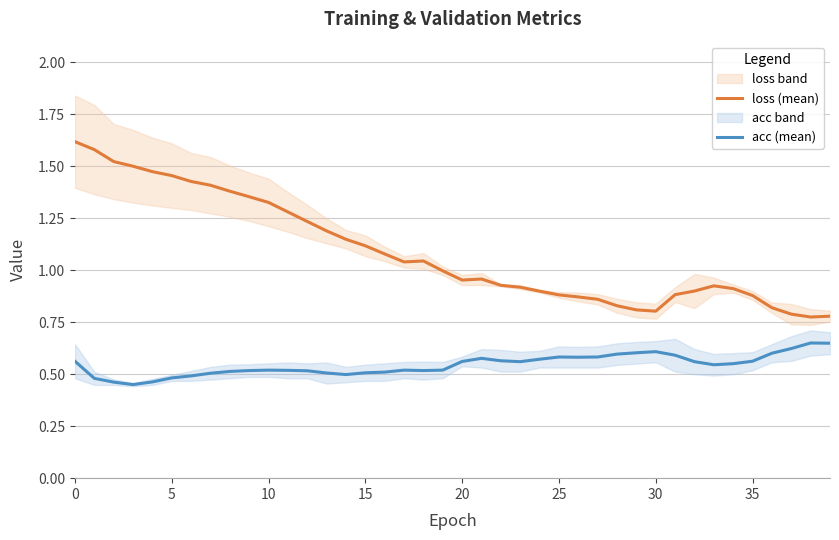

Rank the series by their average value, from highest to lowest.

loss (mean), acc (mean)